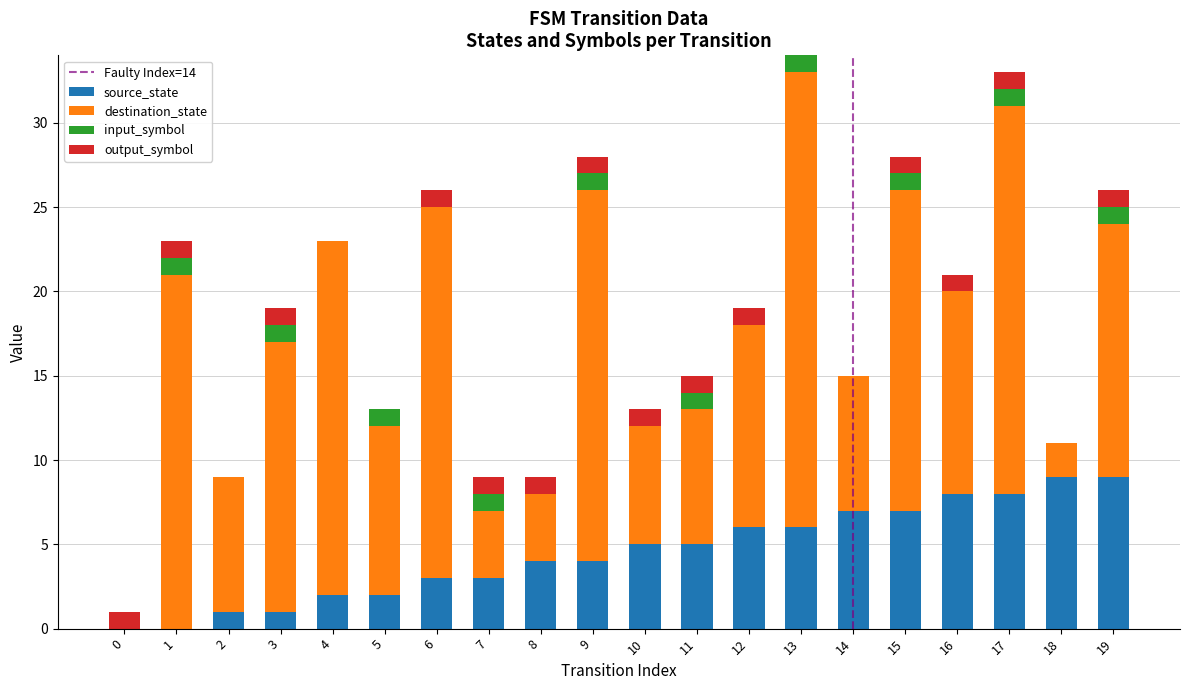

True or false: source_state has a value of 6 at 9.

False